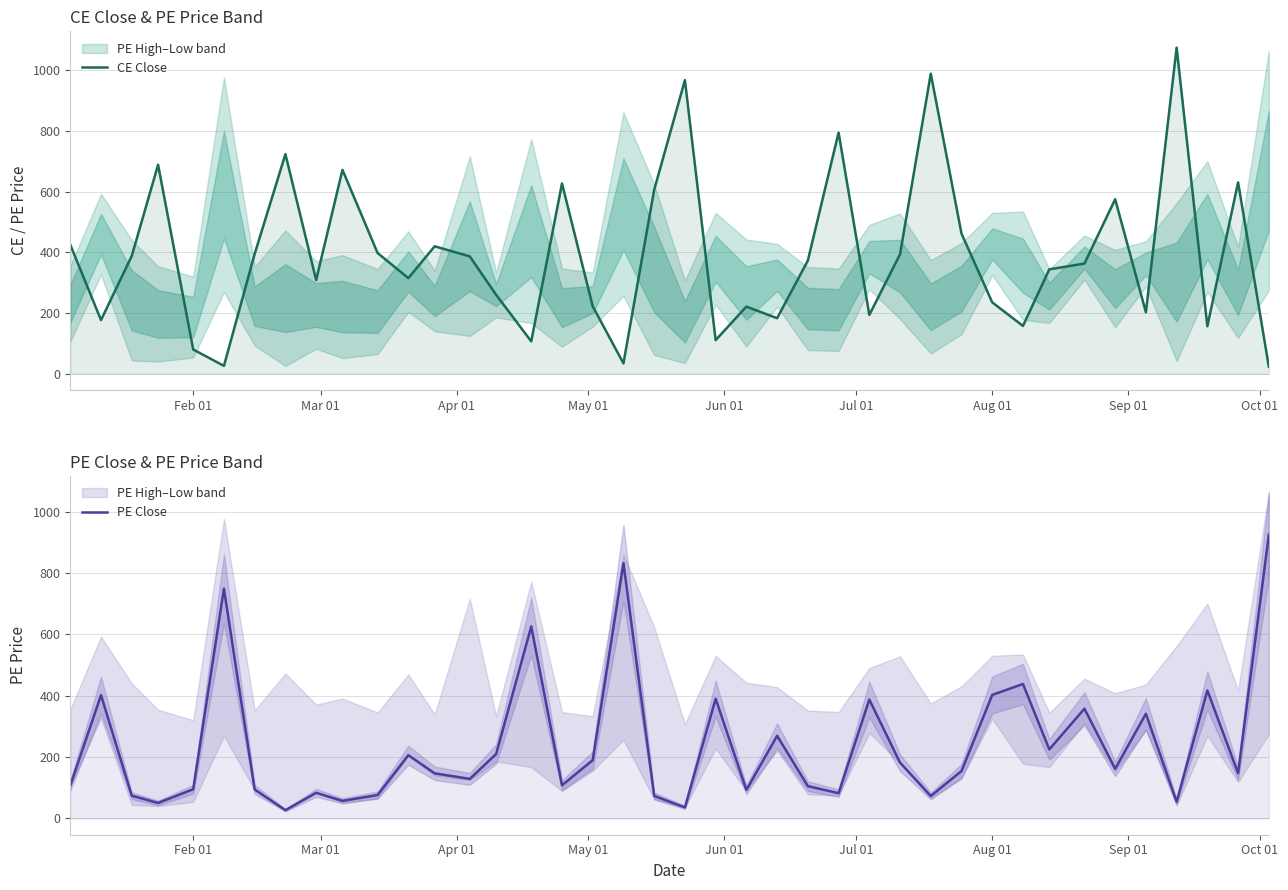

Does the chart display data point markers on the line(s)?

No